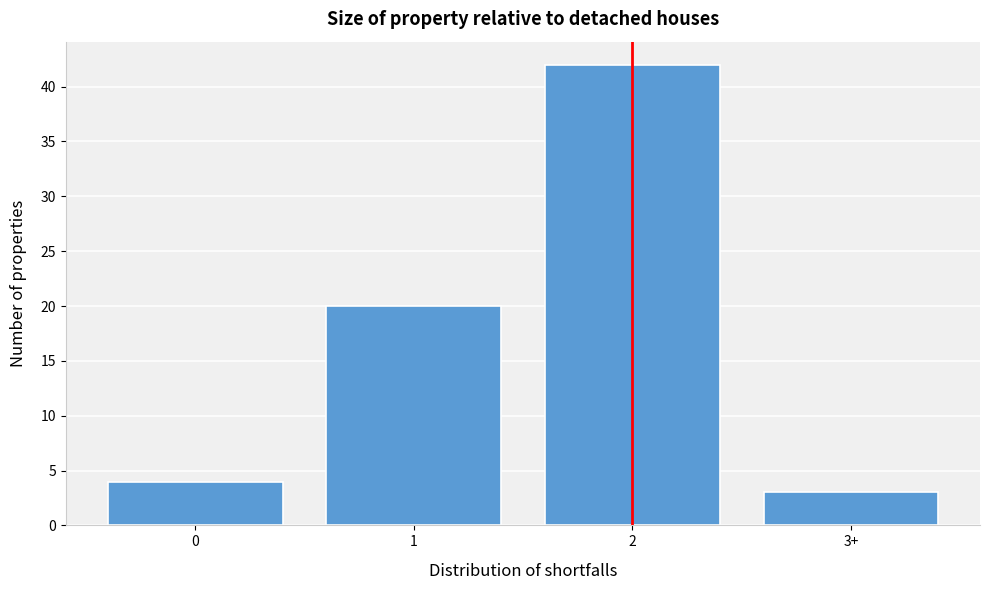

Reading left to right, what are all the values shown in this chart?

4	20	42	3